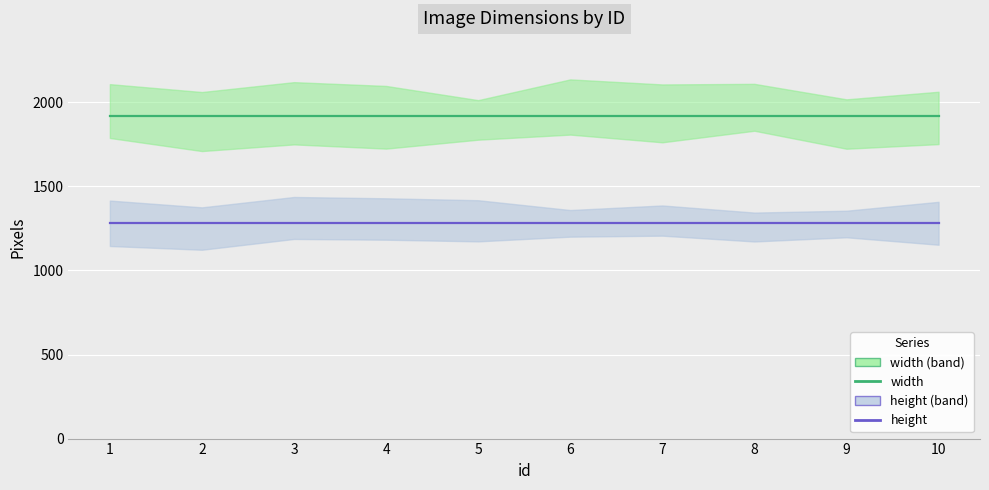

Reading left to right, transcribe all the data shown in this chart.

width: 1=1920	2=1920	3=1920	4=1920	5=1920	6=1920	7=1920	8=1920	9=1920	10=1920
height: 1=1280	2=1280	3=1280	4=1280	5=1280	6=1280	7=1280	8=1280	9=1280	10=1280